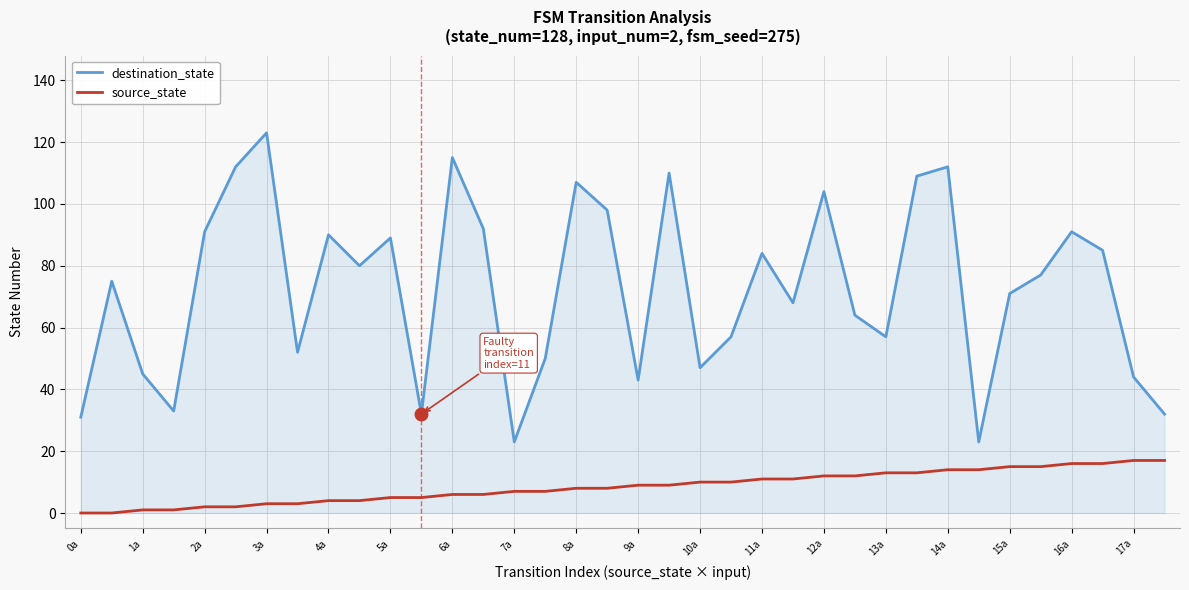

True or false: source_state and destination_state cross at least once.

False